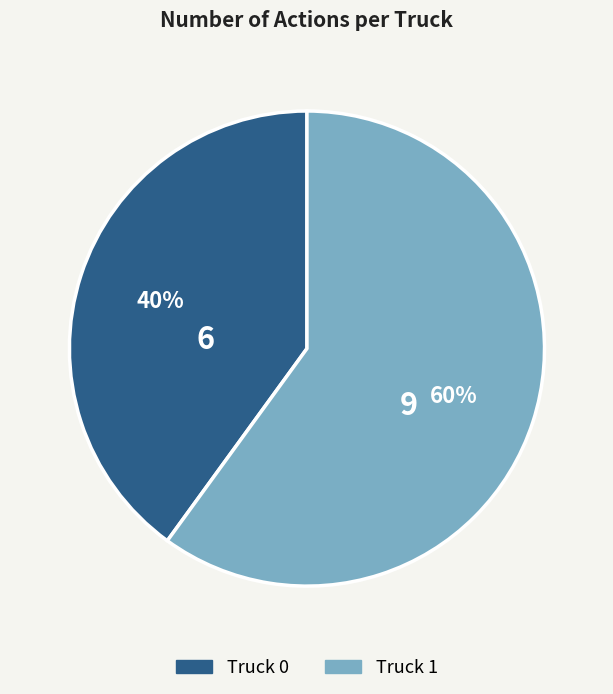

Rank the categories by value from highest to lowest.

Truck 1, Truck 0